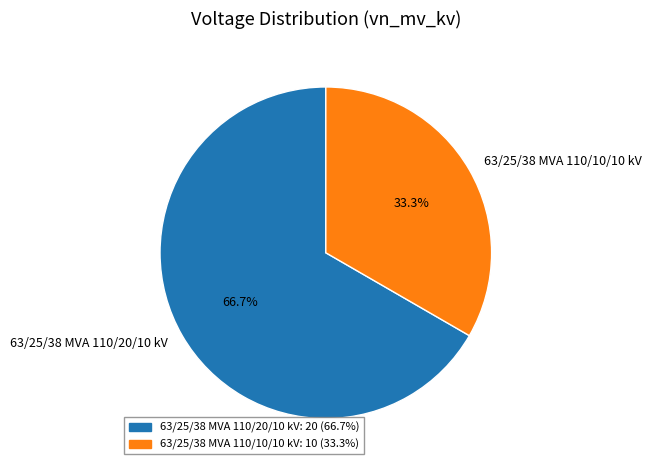

Which has a higher value, 63/25/38 MVA 110/20/10 kV or 63/25/38 MVA 110/10/10 kV?

63/25/38 MVA 110/20/10 kV